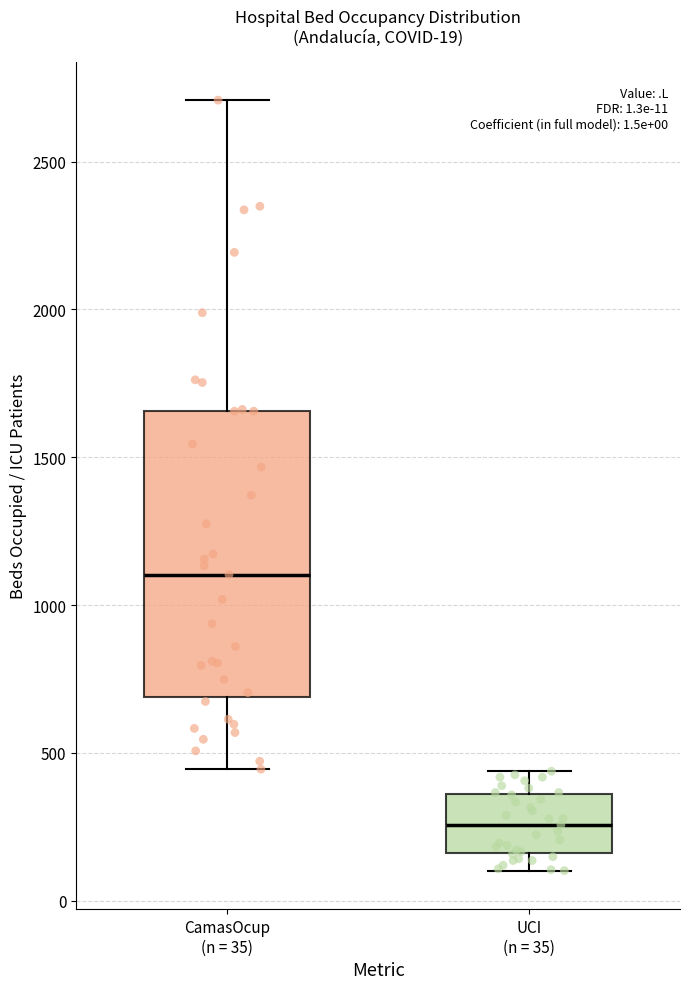

Comparing the boxes themselves (not the whiskers), which one is the tallest?

CamasOcup (n = 35)